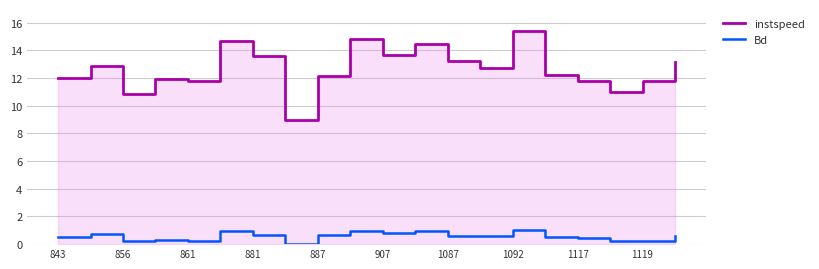

What position from the left is 907?

11